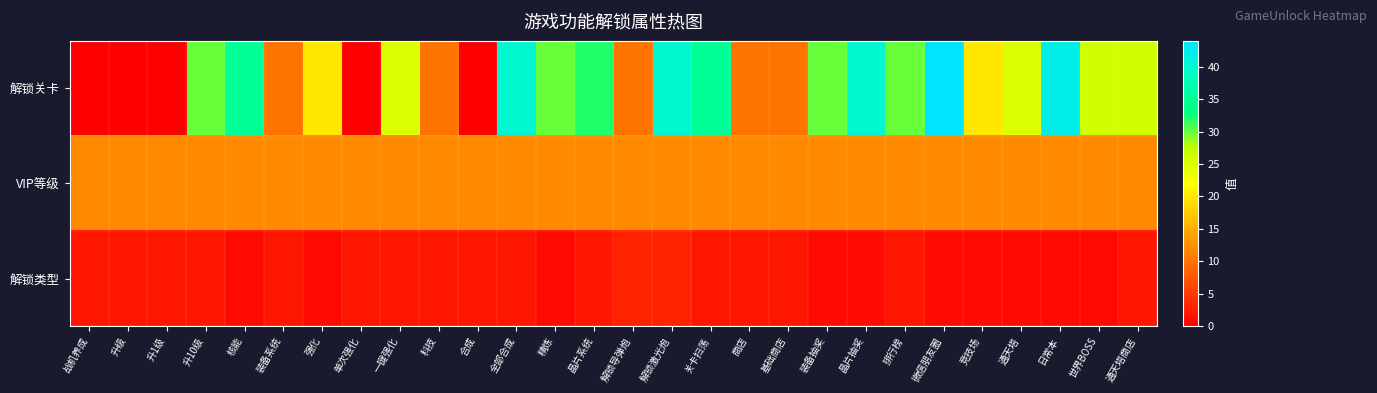

What is the greatest value displayed?

44